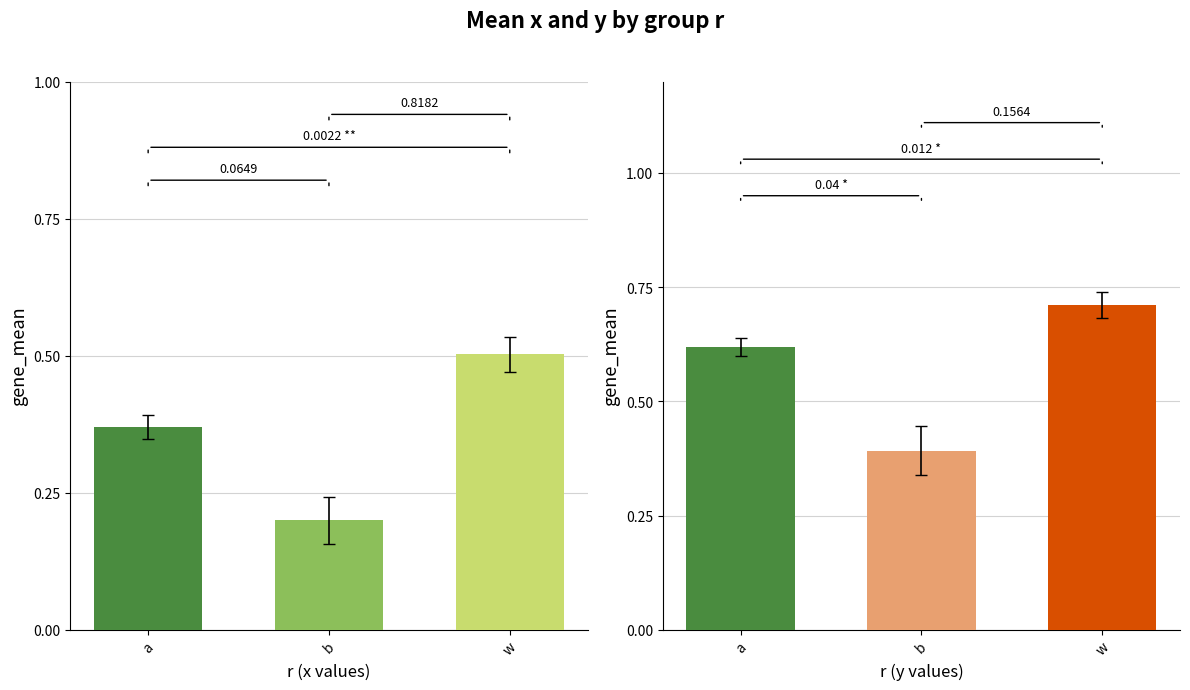

Which series changed the most between a and w?

x